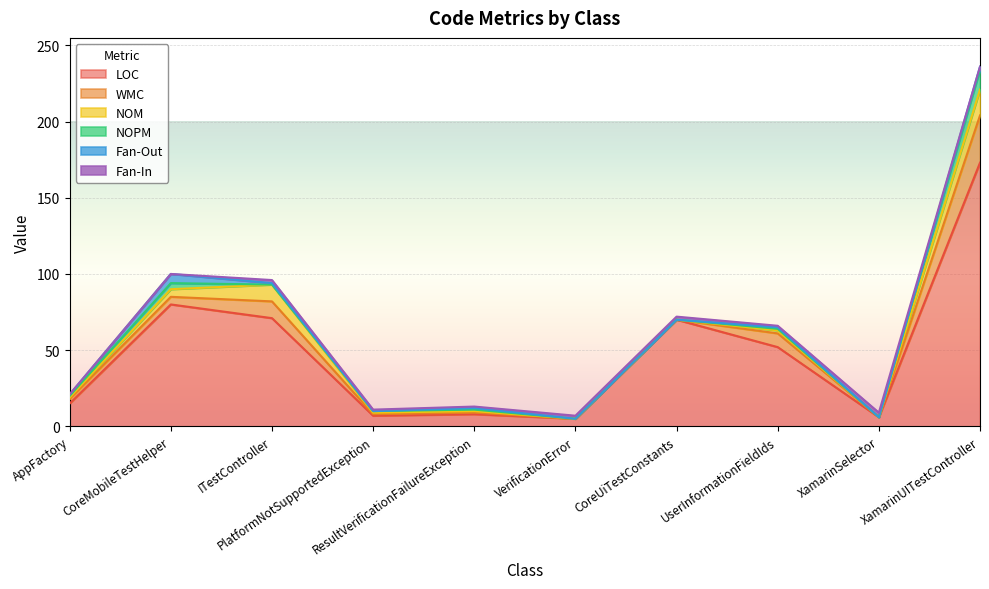

What is the average value of the NOPM series?

2